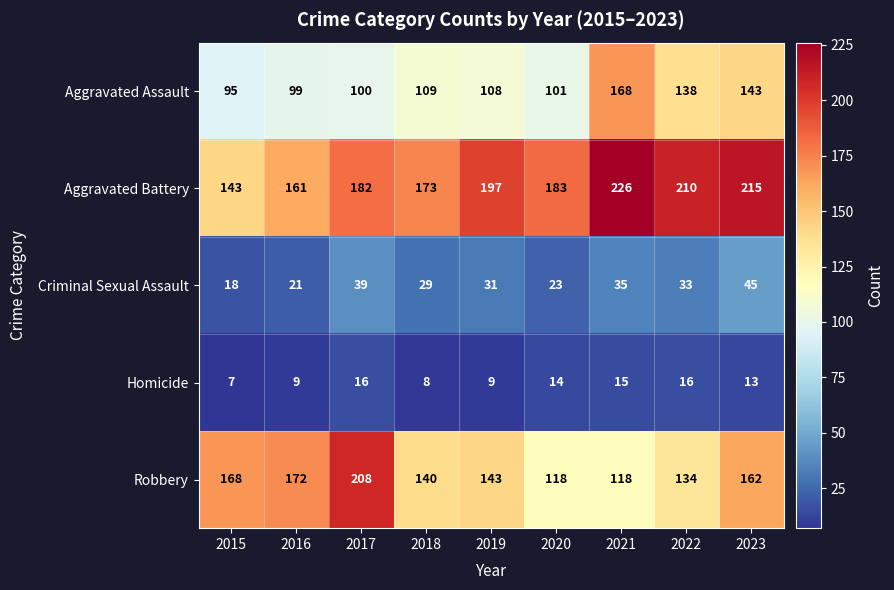

At how many categories does at least one series exceed 199?

4